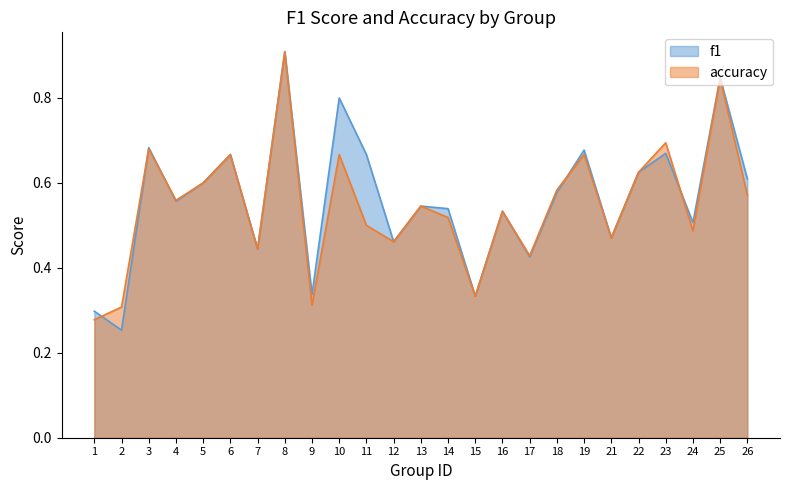

How many lines are shown in the chart?

2